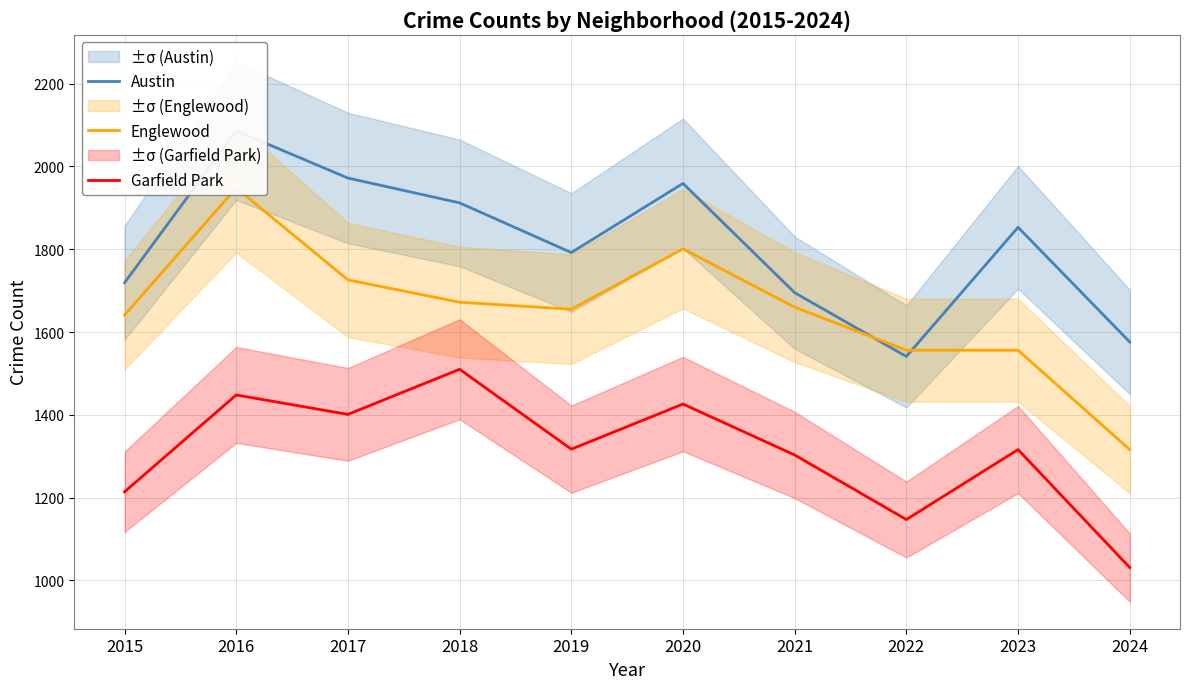

What is the minimum value for Englewood?

1316